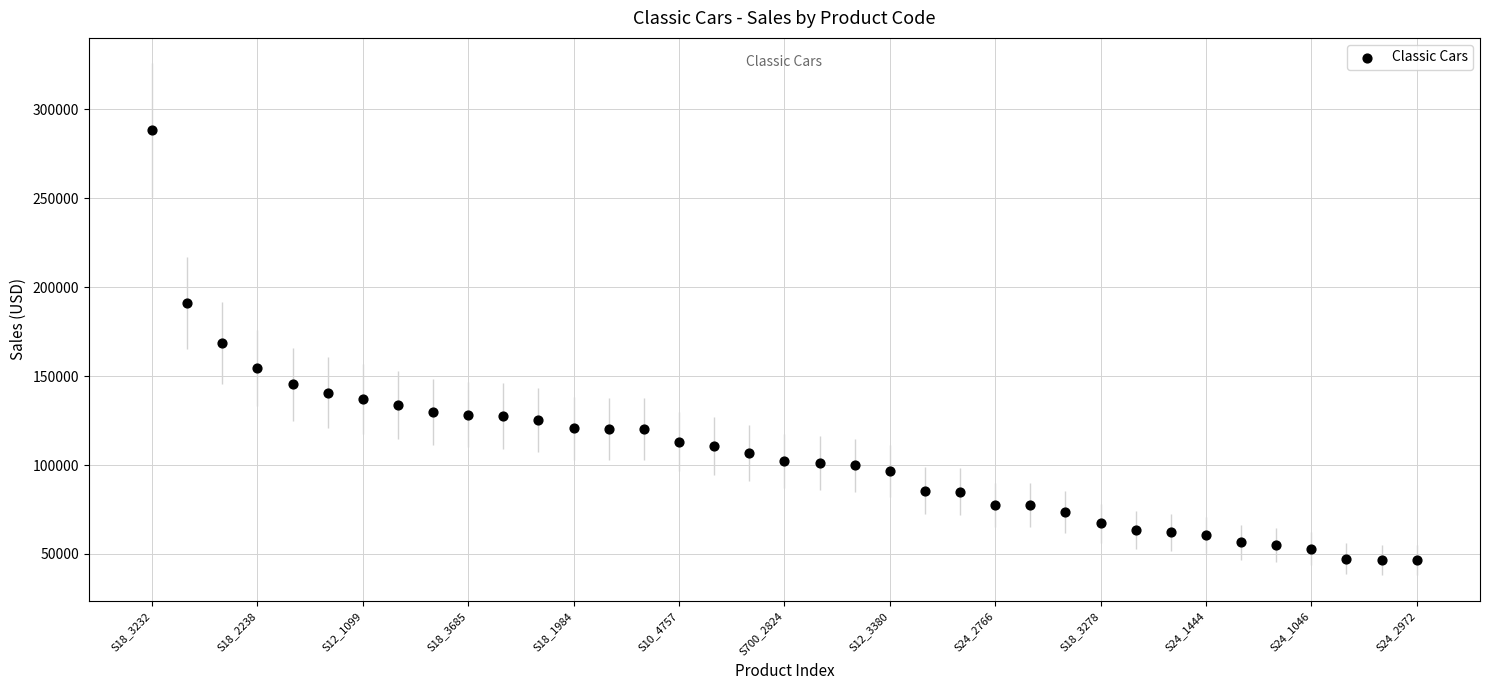

What is the range of Y values (max minus min)?

241729.5